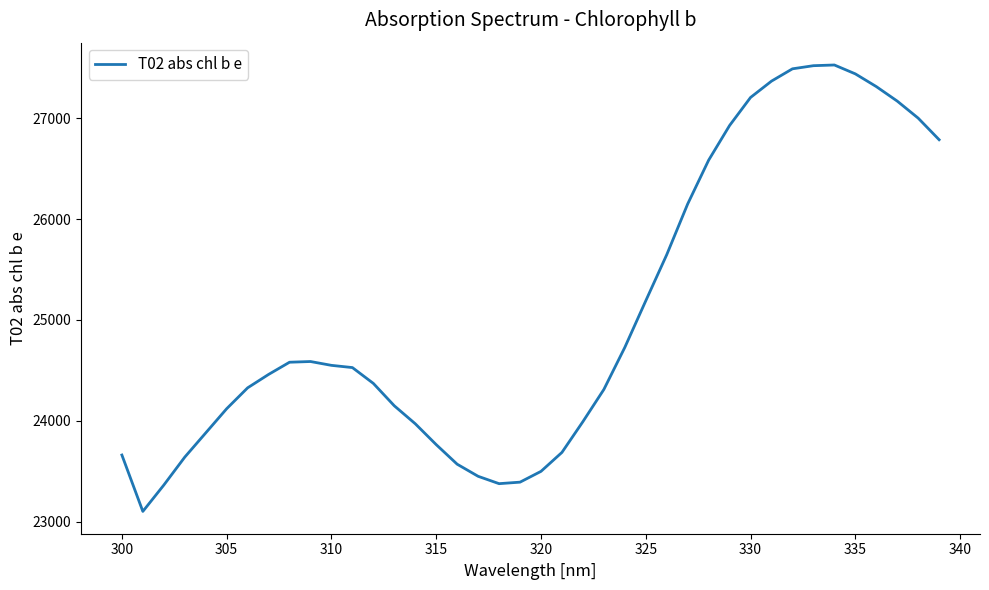

Does the chart have visible grid lines?

No